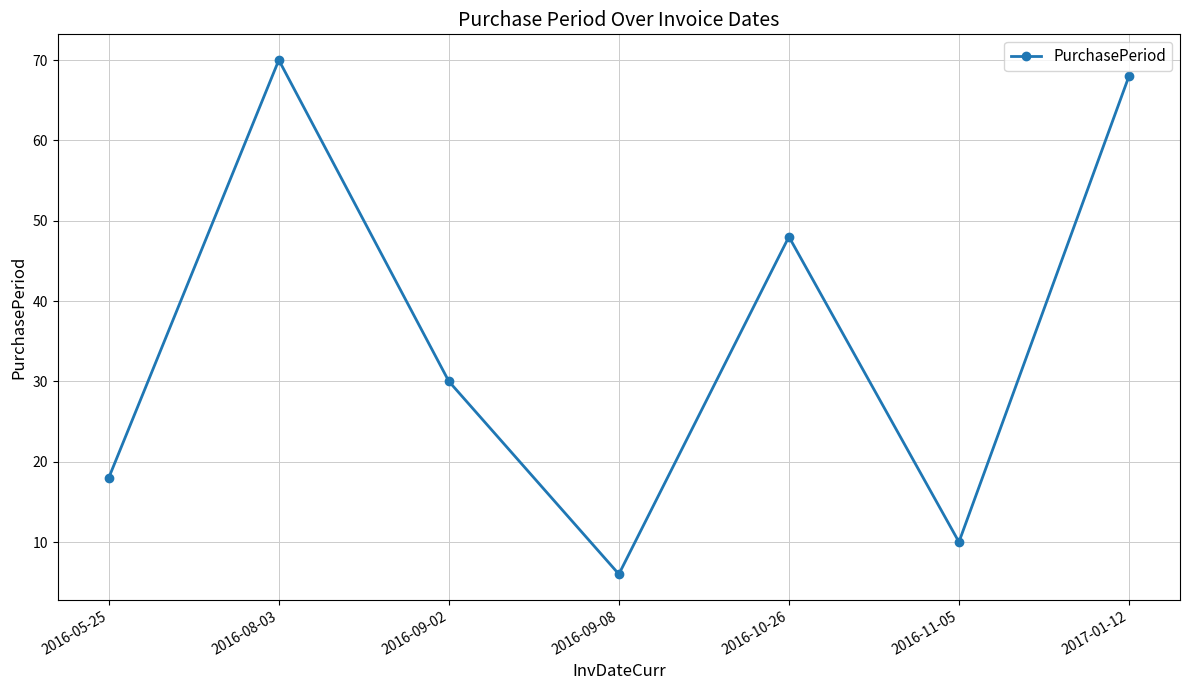

What is the average value?

36